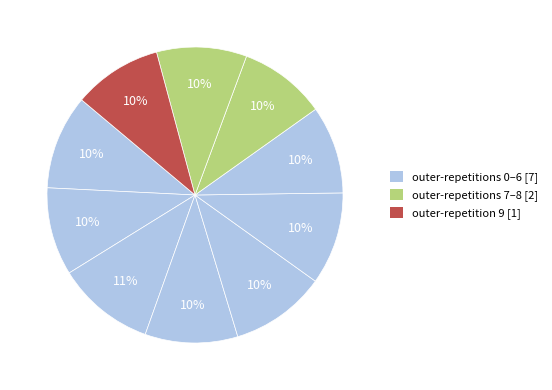

How many slices are in this pie chart?

10